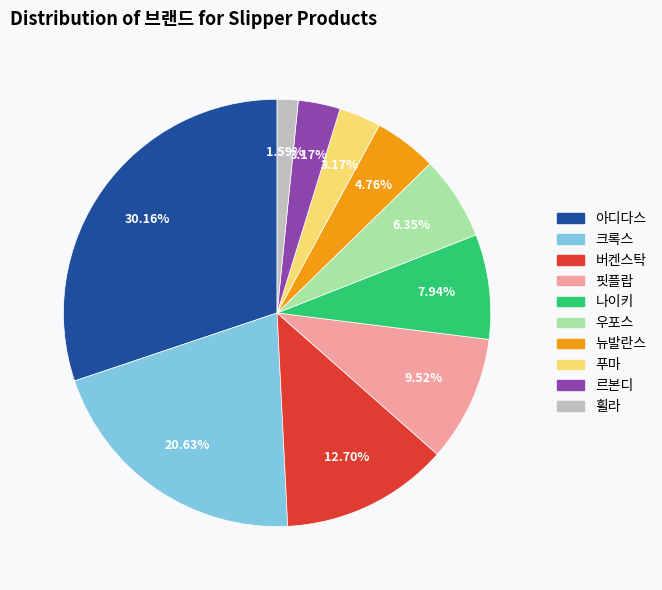

Which category has the smallest portion of the pie?

휠라